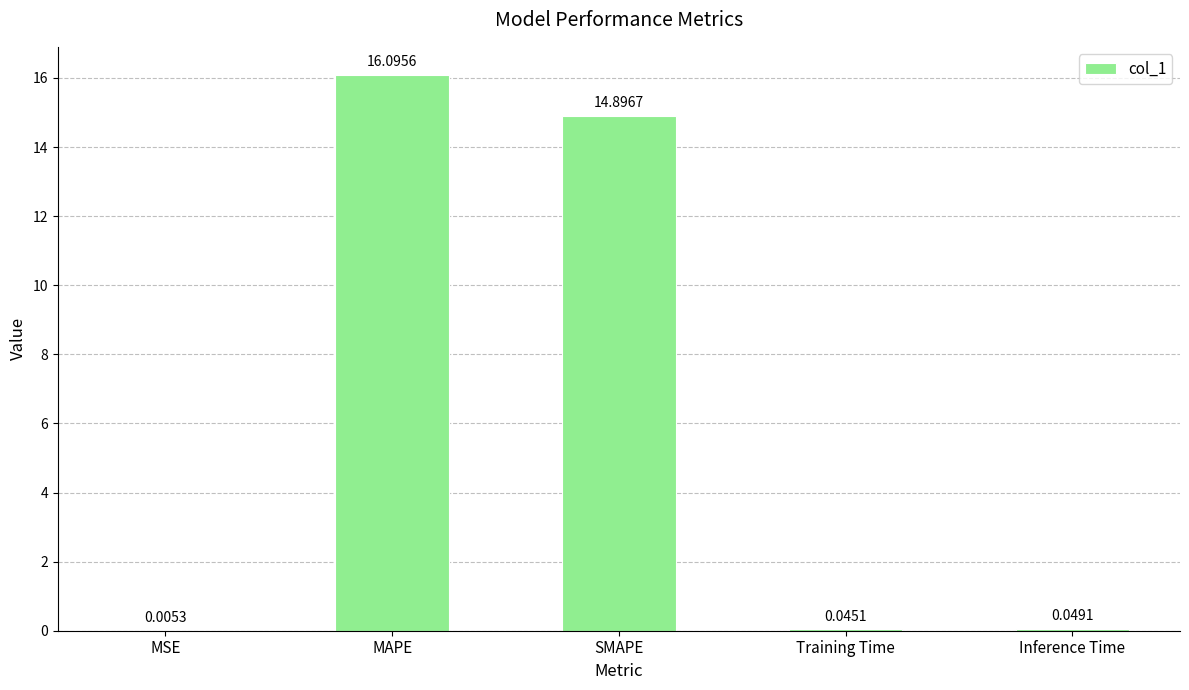

Which label corresponds to the largest value in the chart?

MAPE